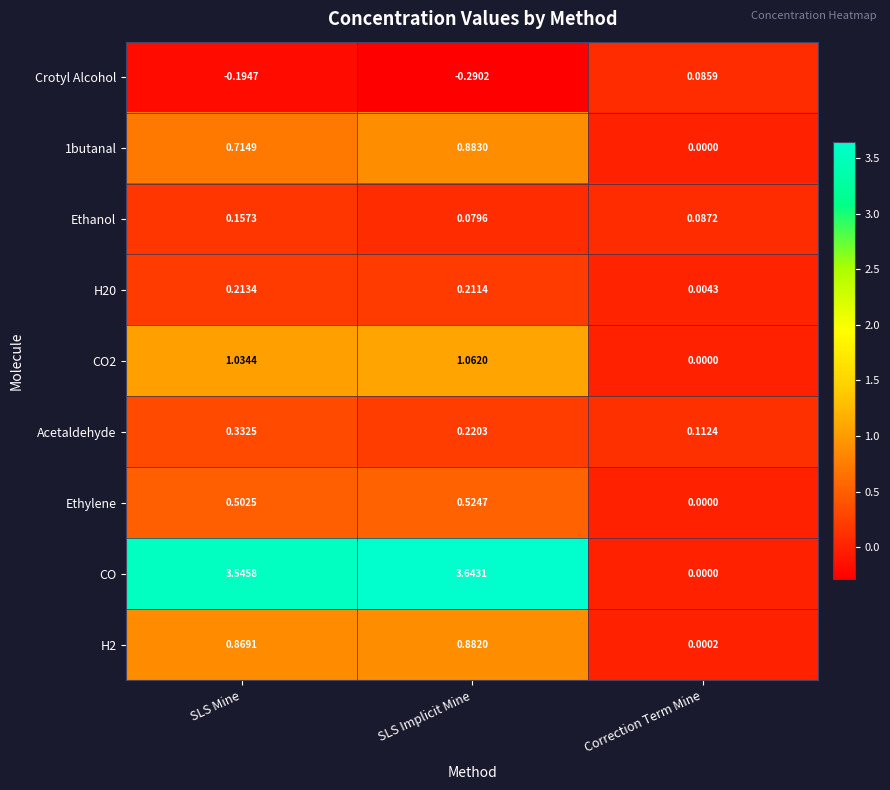

At which category is the sum across all series the highest?

SLS Implicit Mine